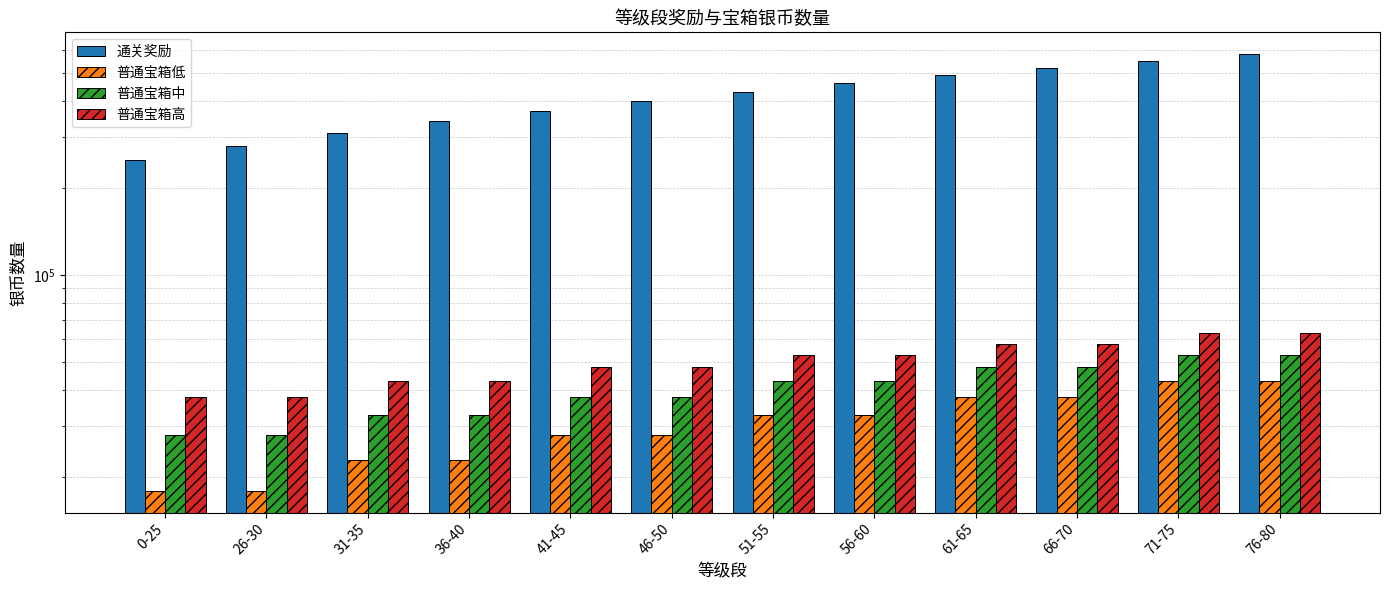

How many categories are shown in the chart?

12